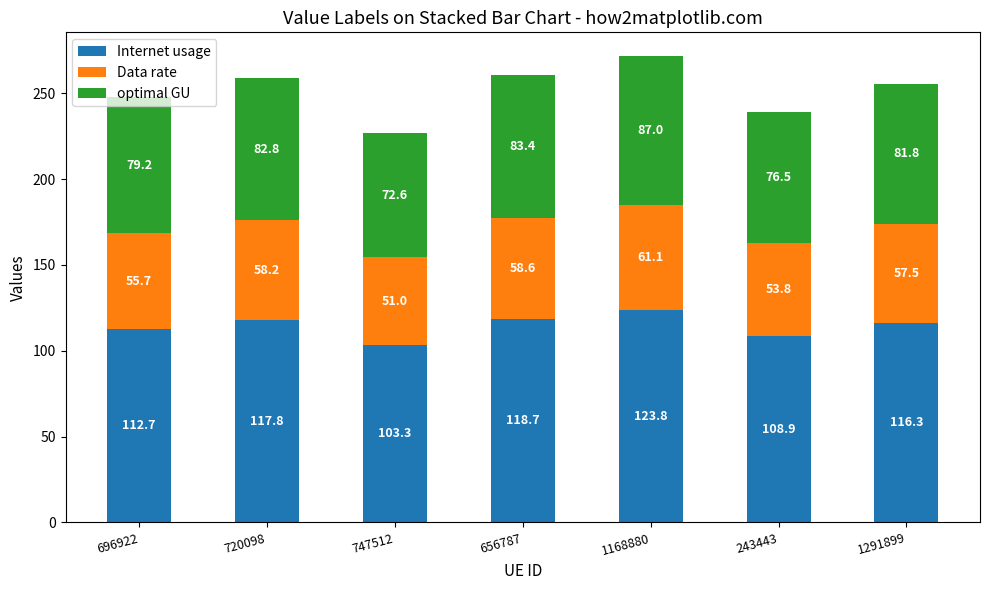

How many data points in Internet usage are above 116?

4